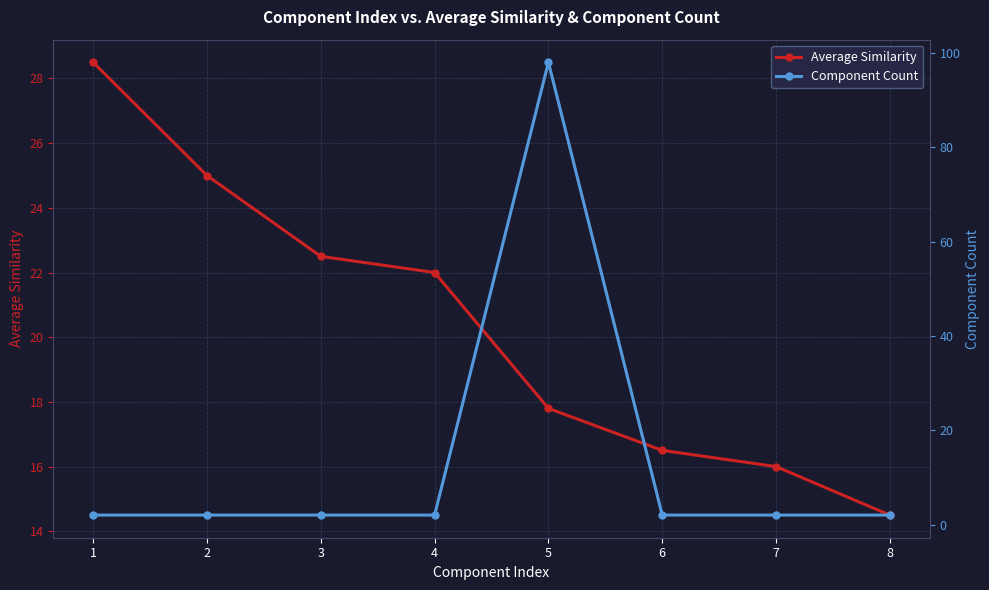

The value of Average Similarity at 4 is 9.3. True or false?

False